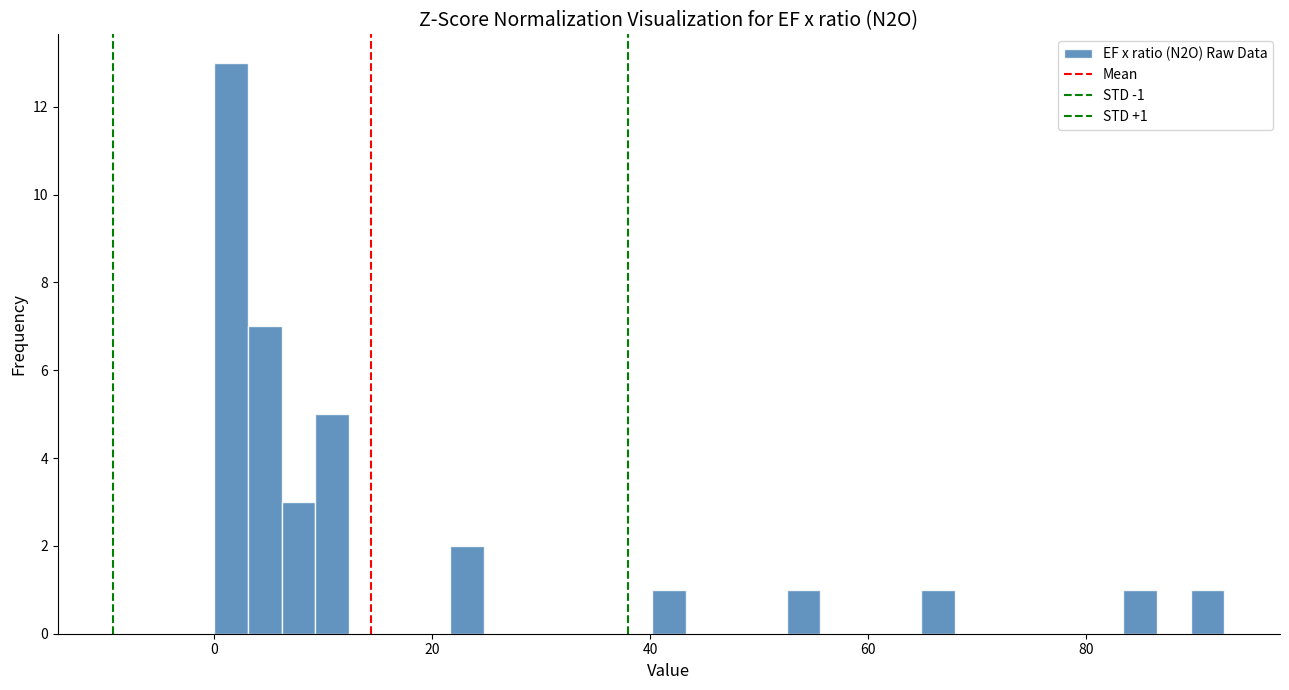

Read against the x-axis, roughly where is the centre of the tallest bar?

2